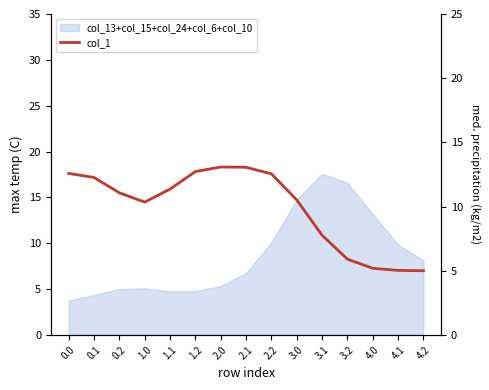

Where is the first local minimum?

1.0